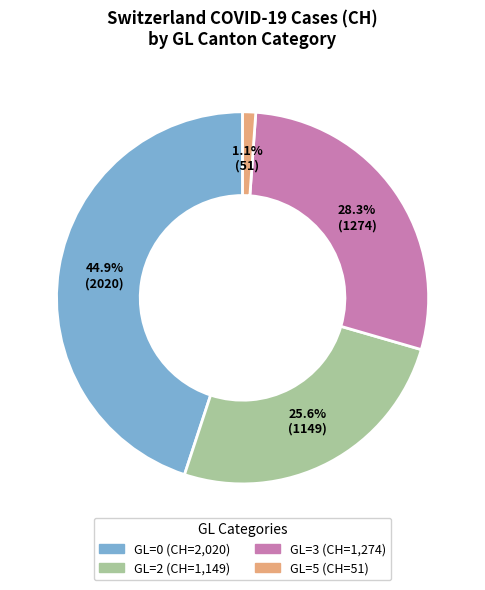

How many segments does this pie chart have?

4